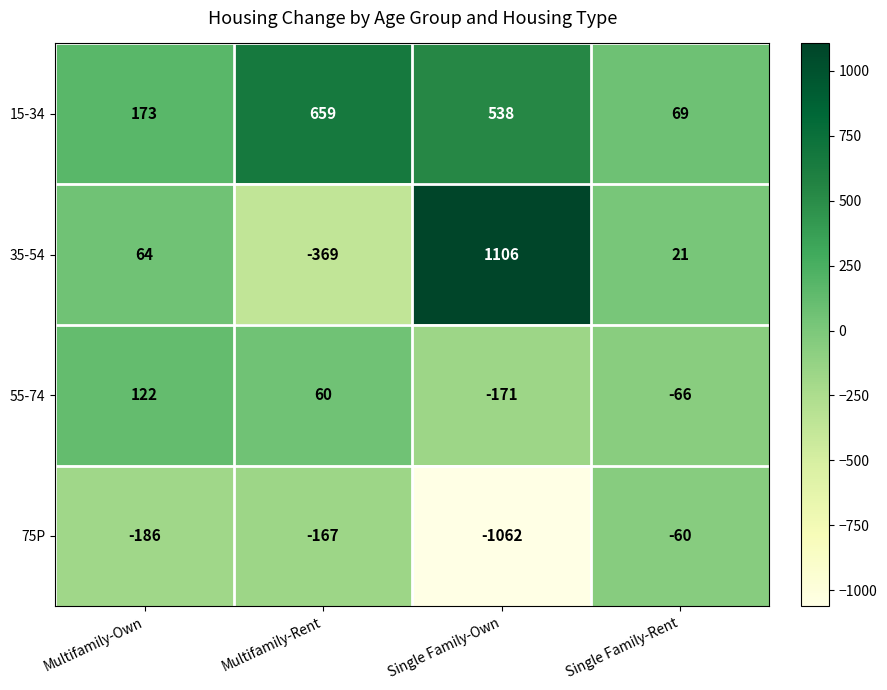

Rank the series by their average value, from lowest to highest.

75P, 55-74, 35-54, 15-34